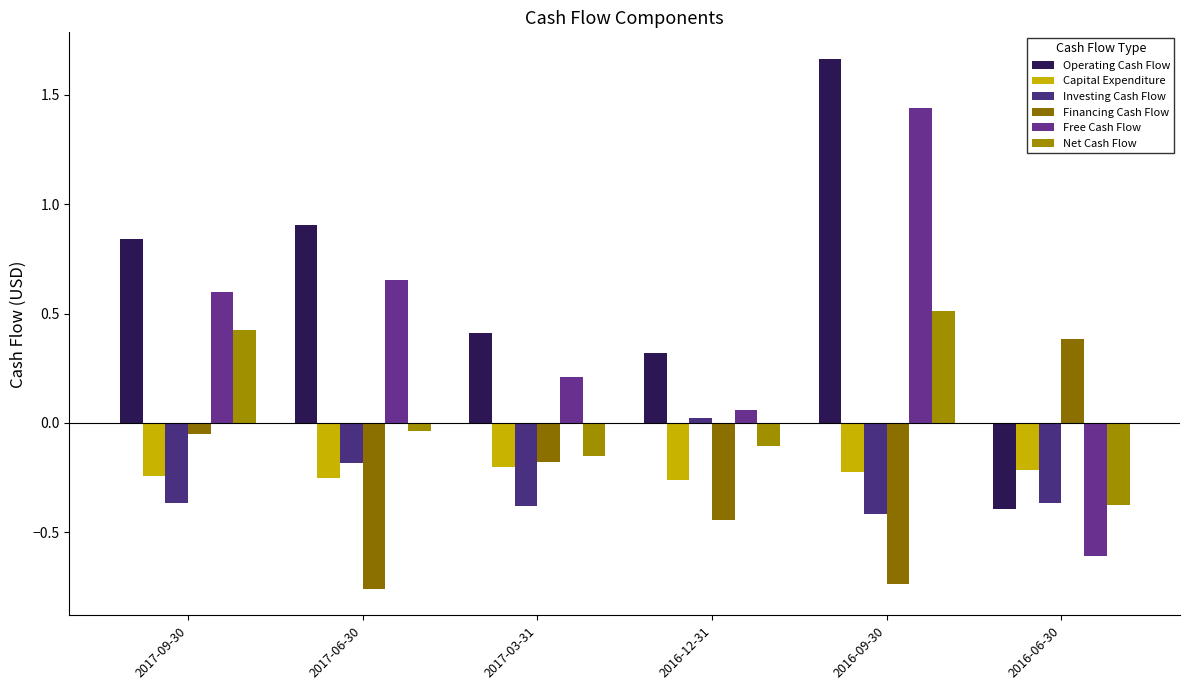

How many values in the Net Cash Flow series exceed 0?

2